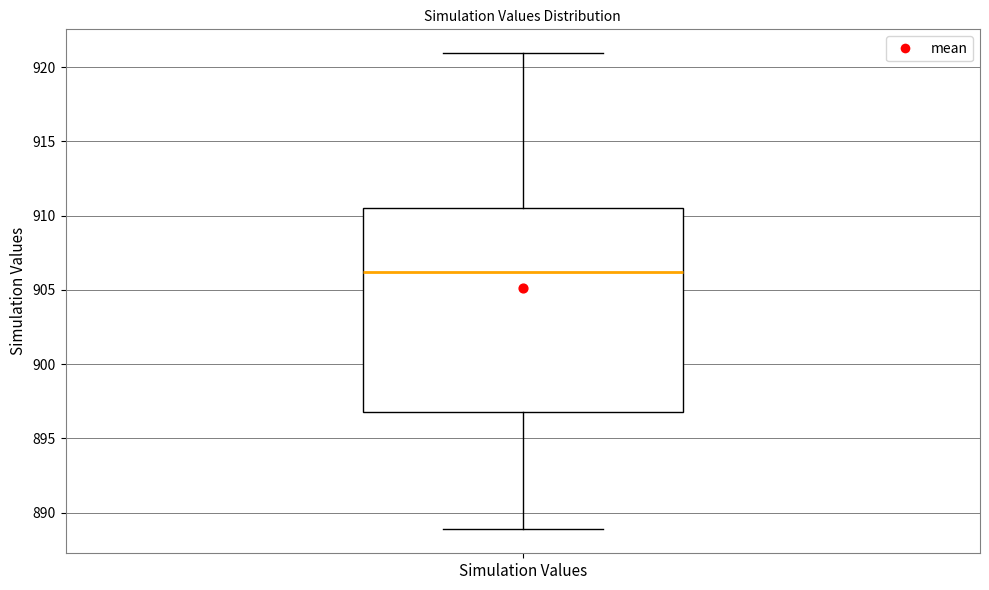

Transcribe this box plot: give where the median line is, the range the box spans, and where the two whiskers end, as read against the y-axis. The values are not printed on the chart, so give them approximately, as read against the axis.

median 906.0, box 897.0 to 910.5, whiskers 889.0 to 921.0